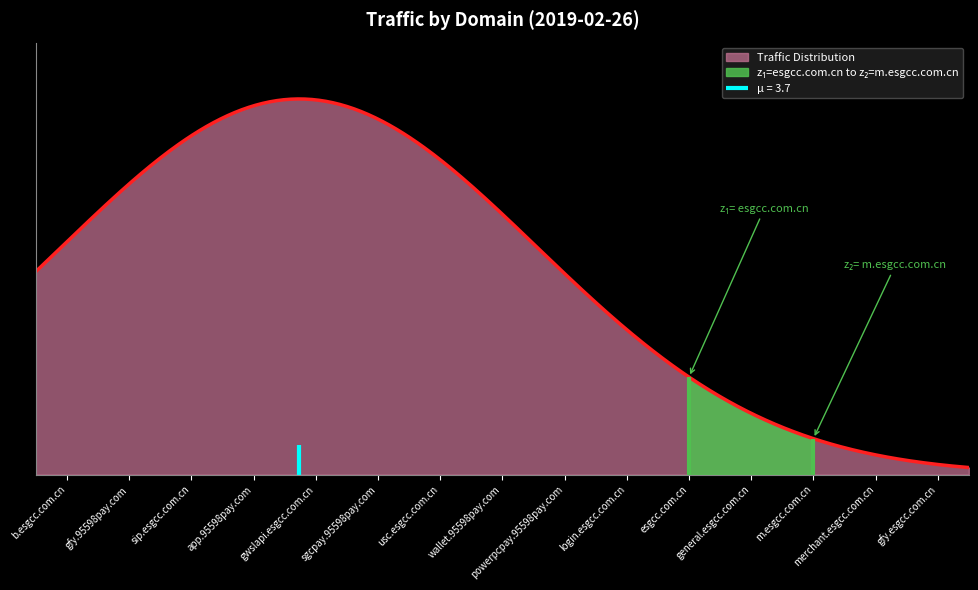

Reading right to left, extract all data points from this chart.

gfy.esgcc.com.cn=199481	merchant.esgcc.com.cn=235975	m.esgcc.com.cn=293621	general.esgcc.com.cn=294590	esgcc.com.cn=326272	login.esgcc.com.cn=393050	powerpcpay.95598pay.com=397624	wallet.95598pay.com=495626	usc.esgcc.com.cn=513678	sgcpay.95598pay.com=751947	gwslapi.esgcc.com.cn=800996	app.95598pay.com=1088301	sip.esgcc.com.cn=1416192	gfy.95598pay.com=2168141	b.esgcc.com.cn=2515892